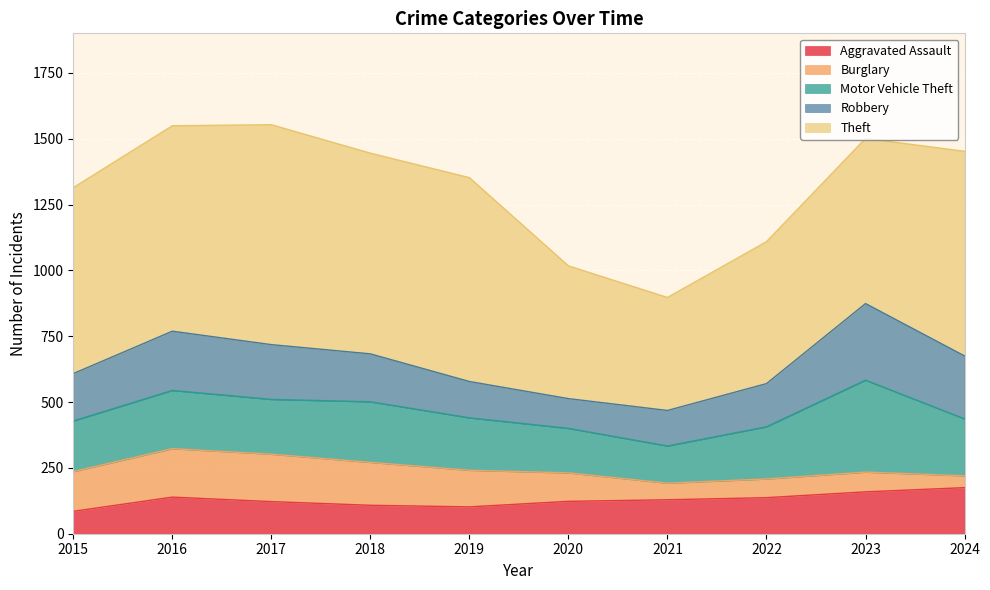

At which category does Aggravated Assault reach its first local valley?

2019